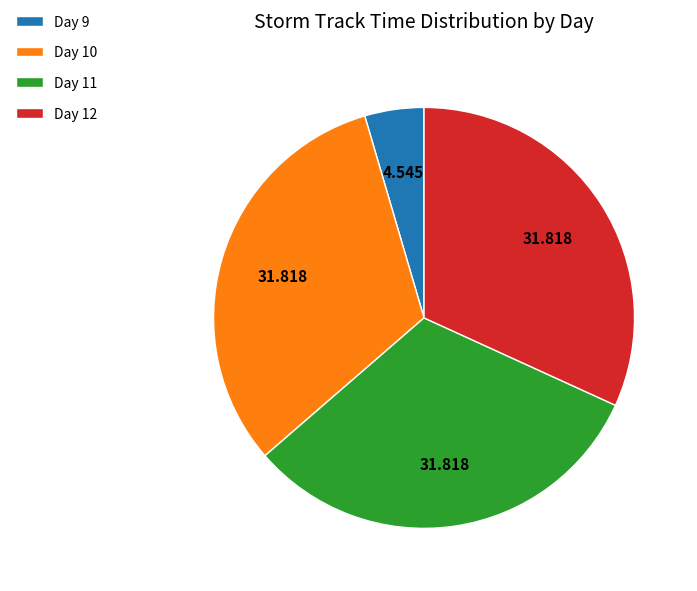

Is Day 9 the majority of the pie?

No